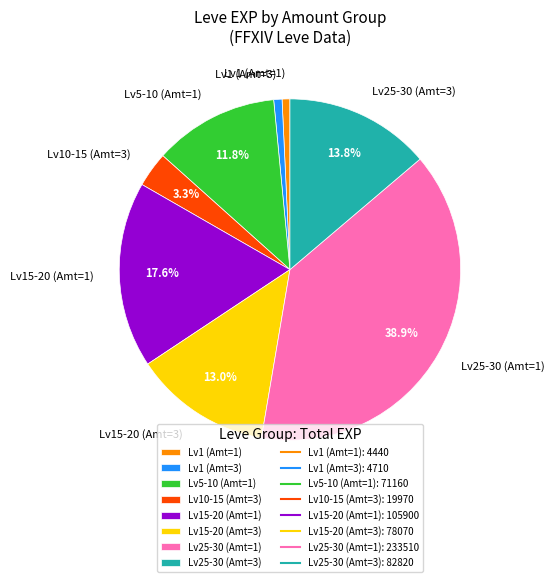

How many slices are in this pie chart?

8